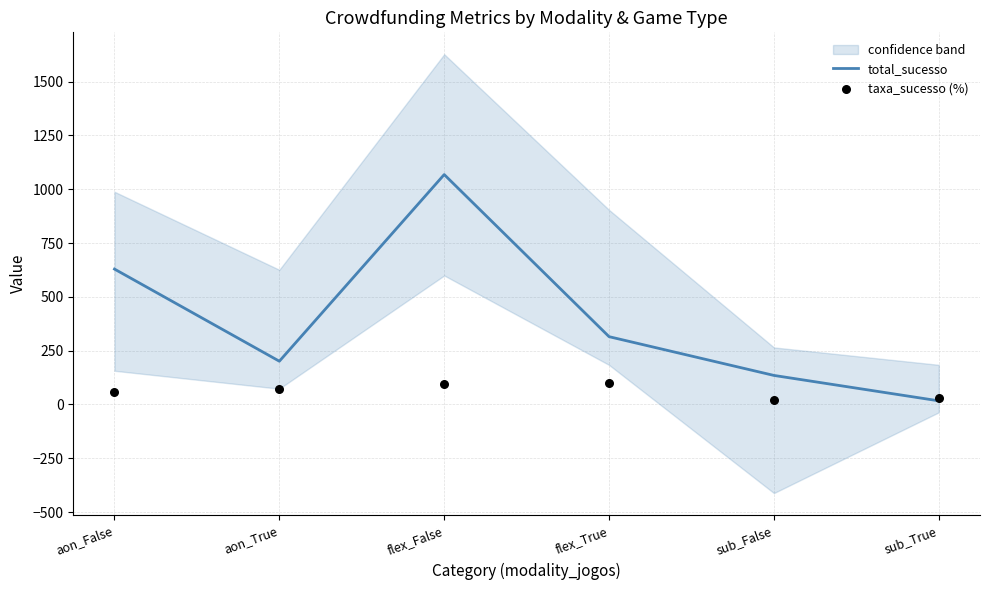

Which series contains the lowest Y value?

total_sucesso